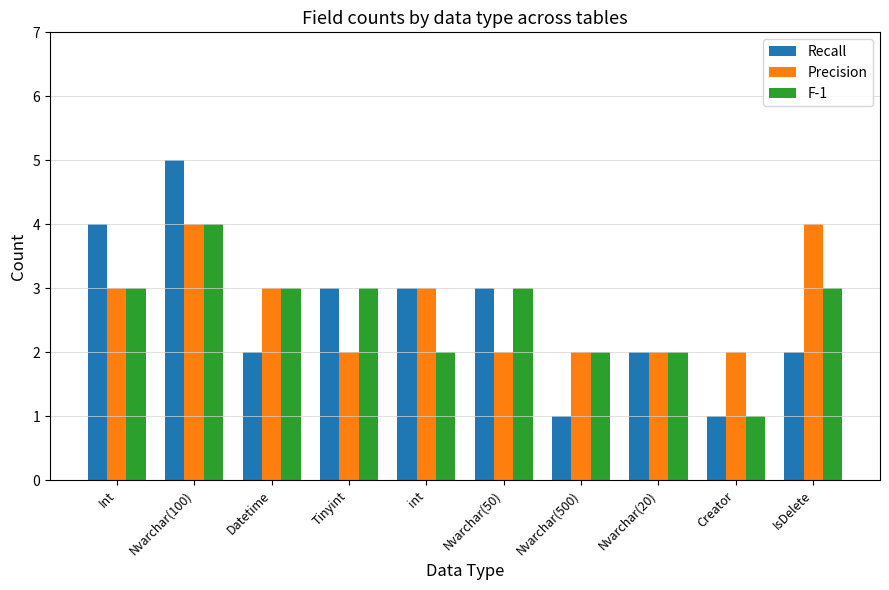

The F-1 series shows 3 at int. True or false?

False